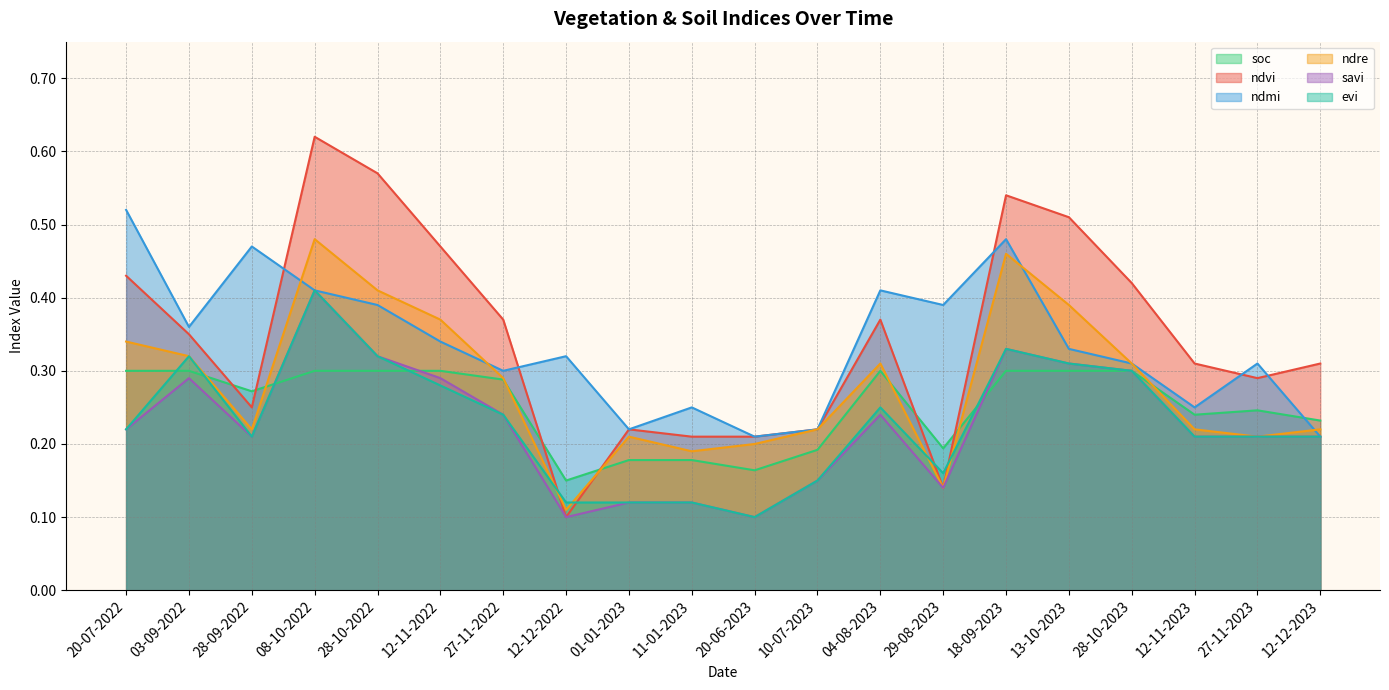

What is the greatest value displayed?

0.6